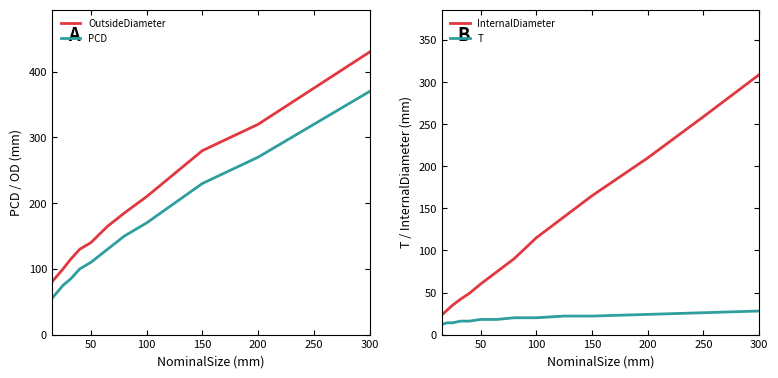

True or false: OutsideDiameter and PCD cross at least once.

False